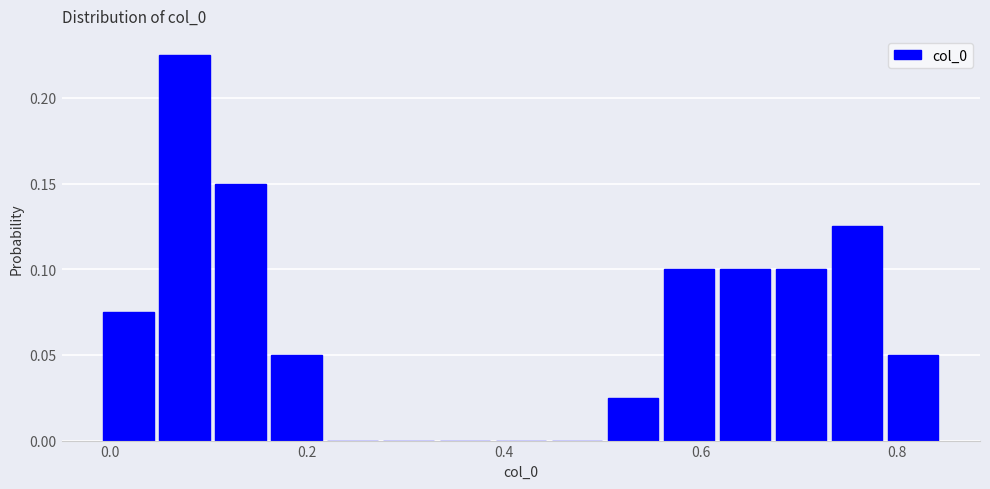

Around what value on the x-axis is the tallest bar? Give the approximate position of its centre, as read against the axis.

0.08